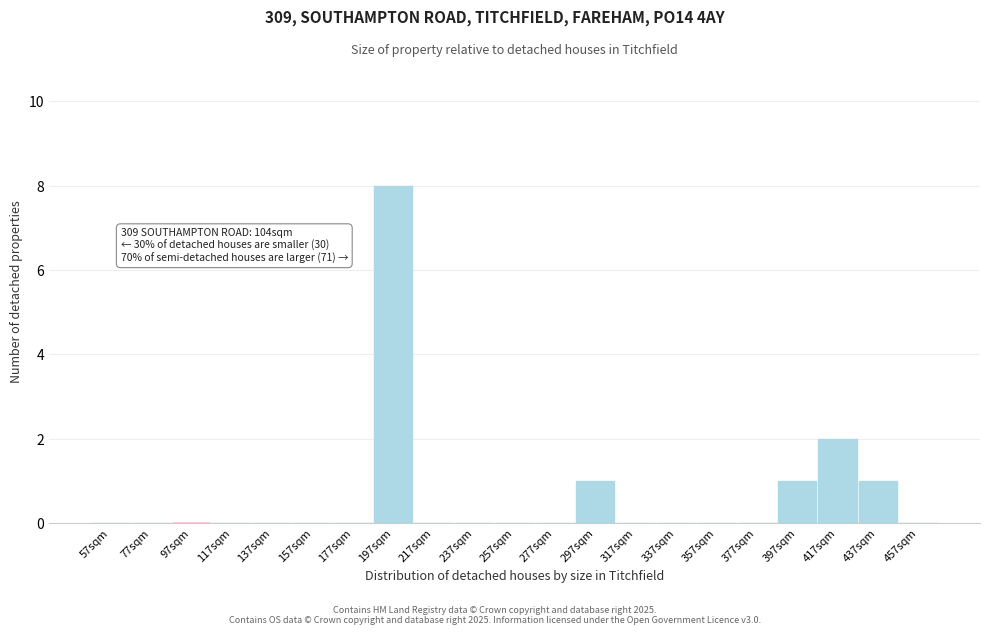

Reading left to right, extract all data points from this chart.

57sqm=0	77sqm=0	97sqm=0	117sqm=0	137sqm=0	157sqm=0	177sqm=0	197sqm=8	217sqm=0	237sqm=0	257sqm=0	277sqm=0	297sqm=1	317sqm=0	337sqm=0	357sqm=0	377sqm=0	397sqm=1	417sqm=2	437sqm=1	457sqm=0